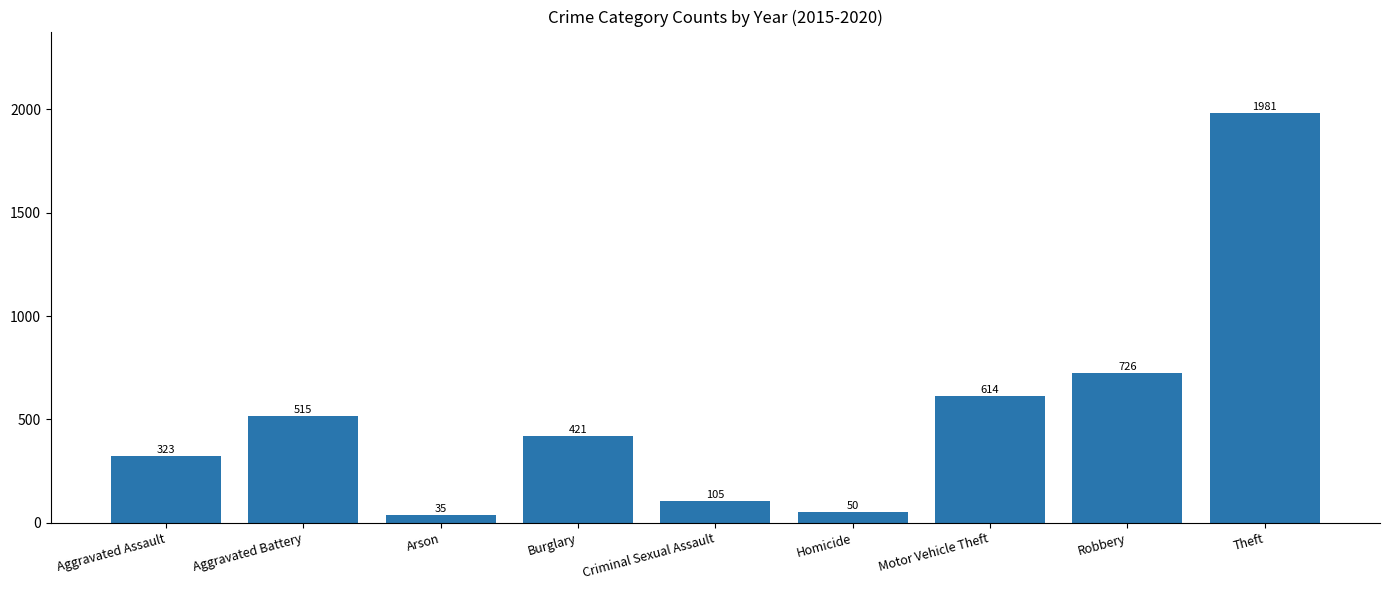

Is it true that the value at Burglary is 101?

False